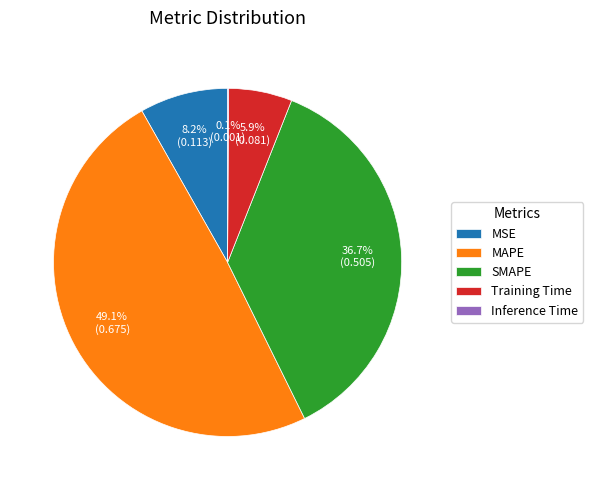

What percentage is the MAPE slice, to the nearest percent?

49%